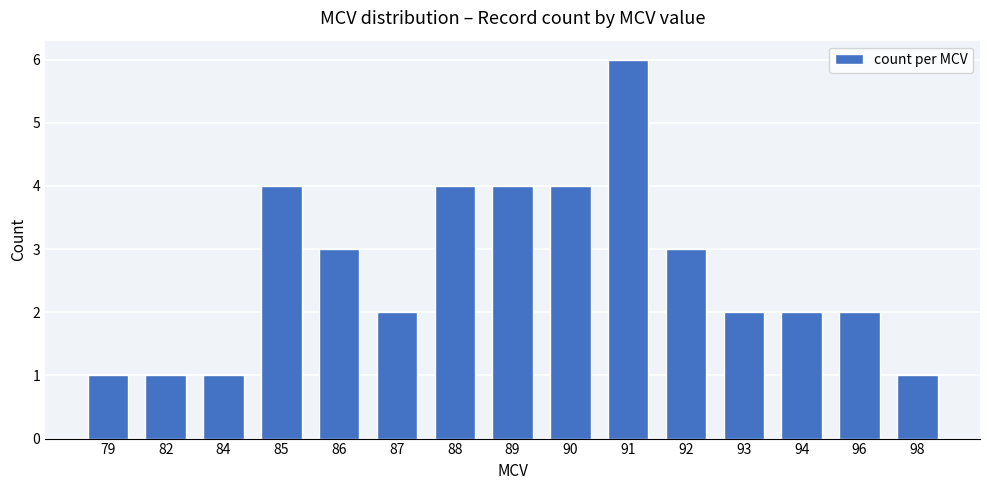

How many series are shown in this chart?

1